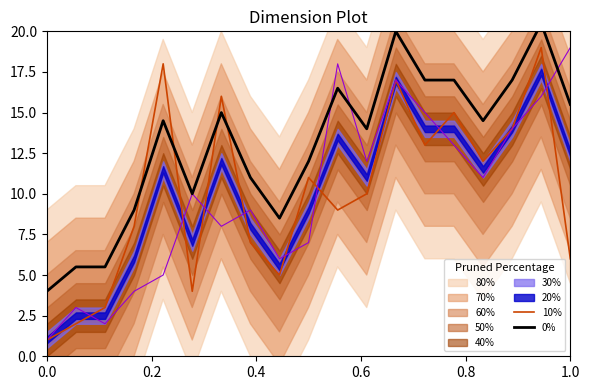

True or false: 0% and 10% intersect in this chart.

True